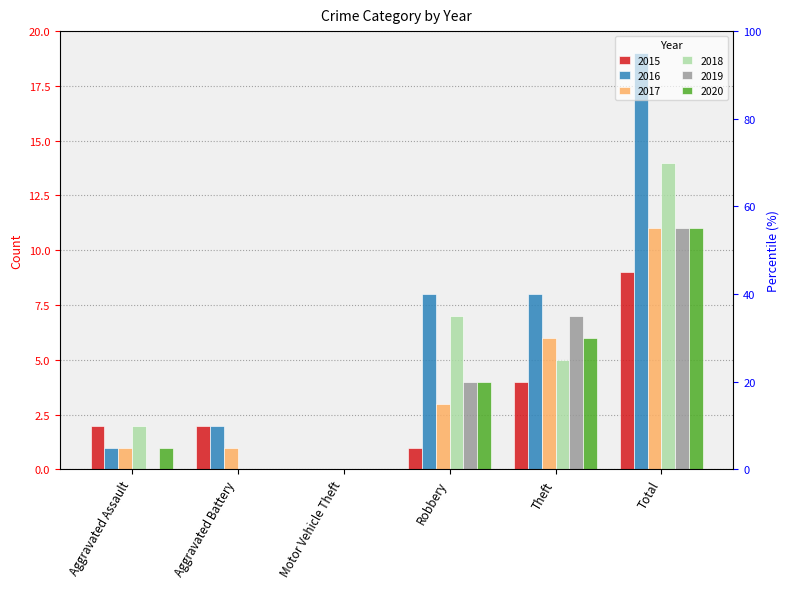

What position from the right is Motor Vehicle Theft?

4